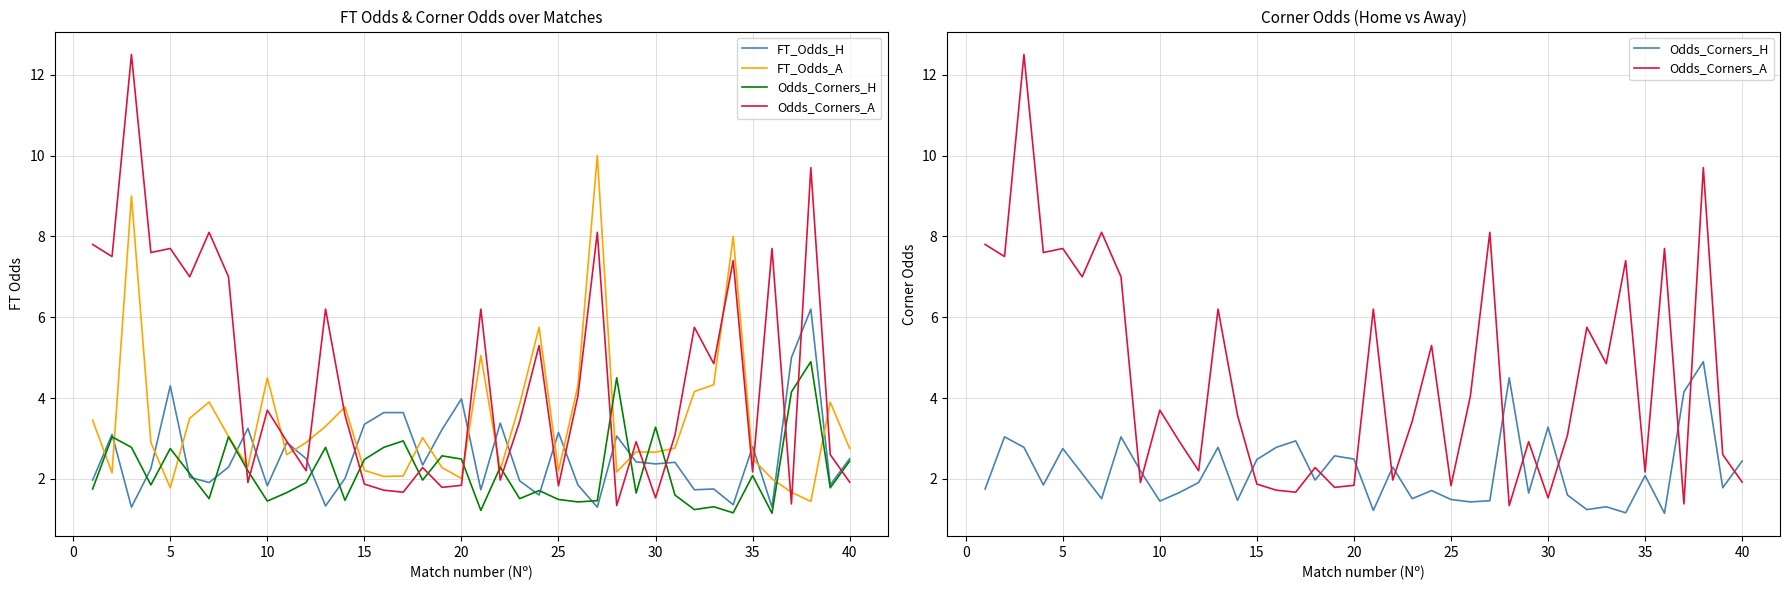

How many values in the Odds_Corners_A series exceed 3?

22